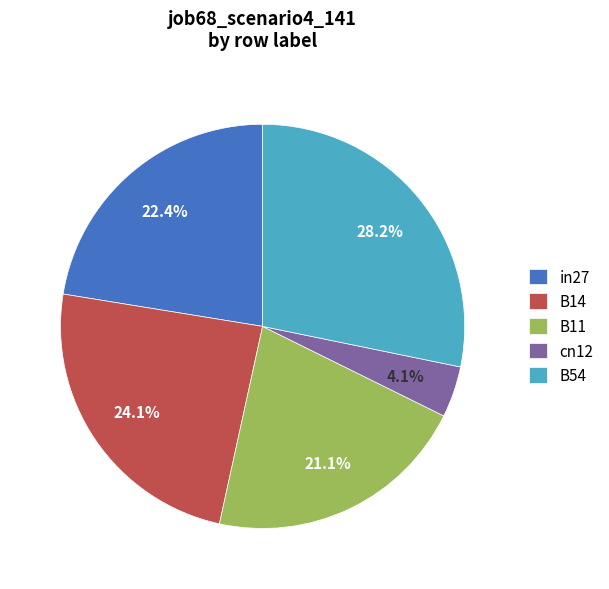

To the nearest percent, what is the difference between the cn12 and in27 slice percentages?

18%